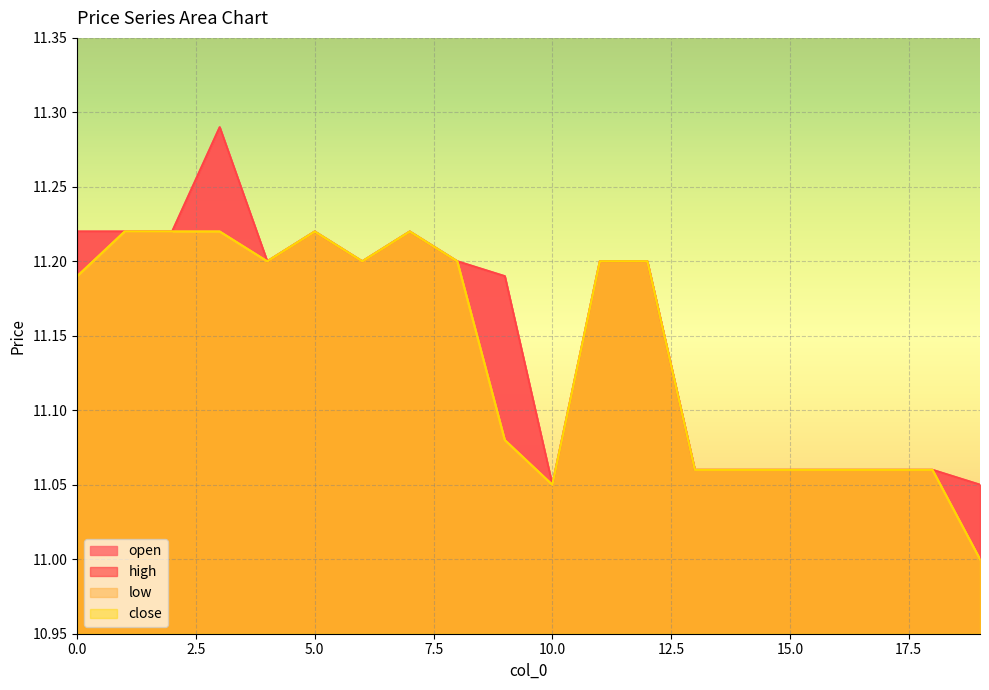

What is the difference between the second highest and second lowest values in the low series?

0.2